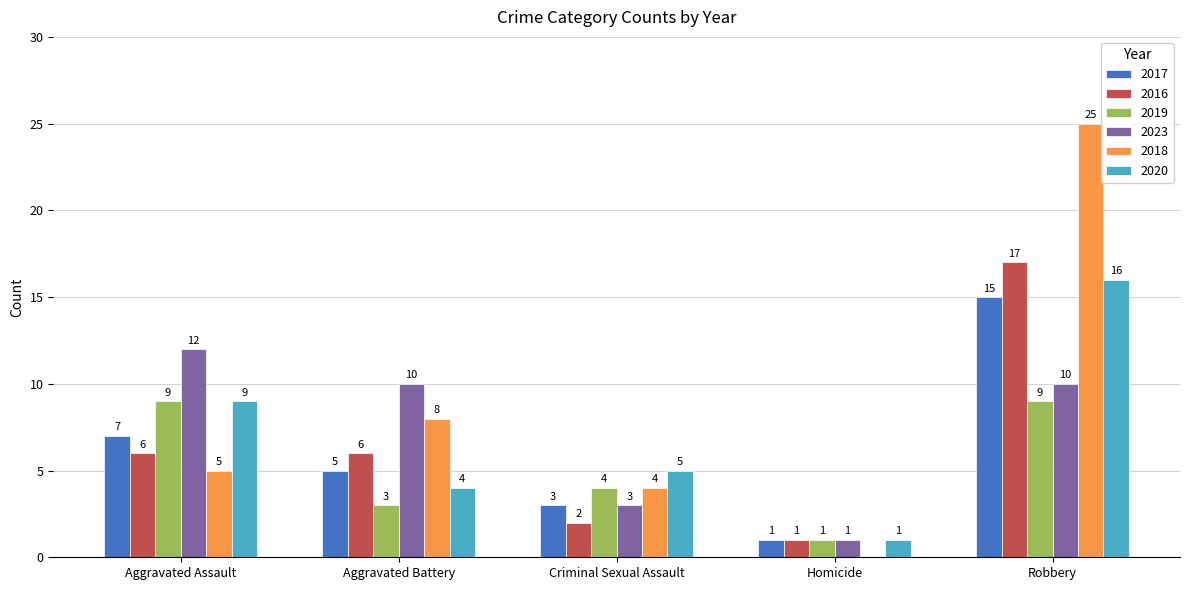

What is the greatest value displayed?

25